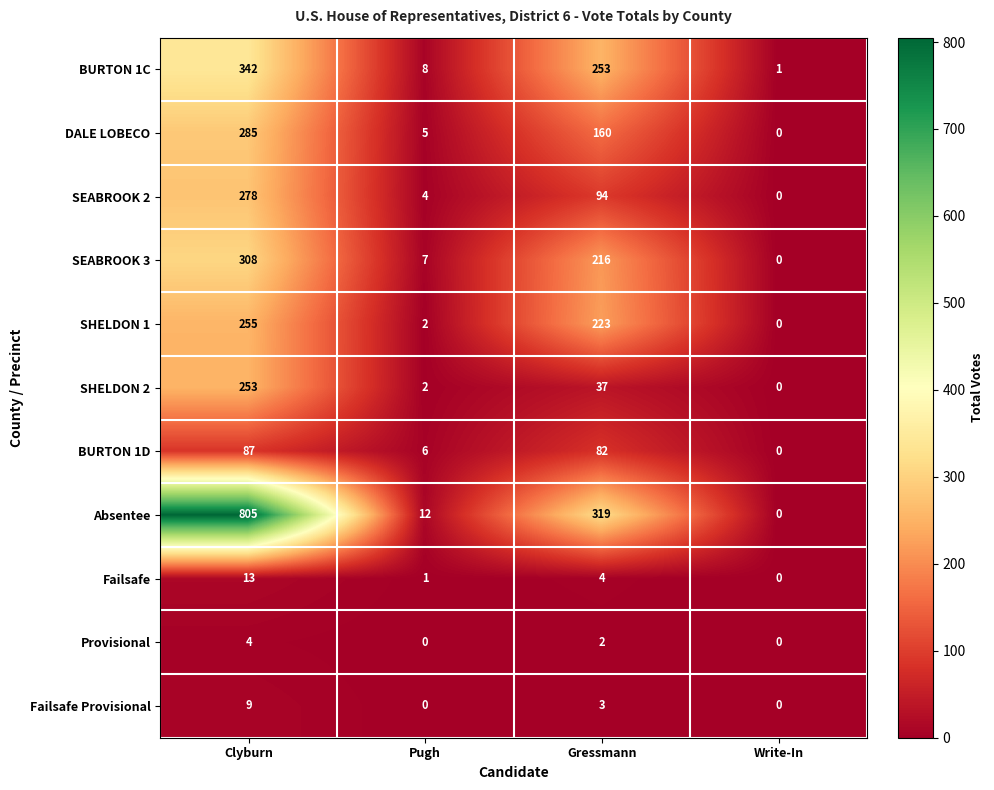

What is the total value across all series at Write-In?

1